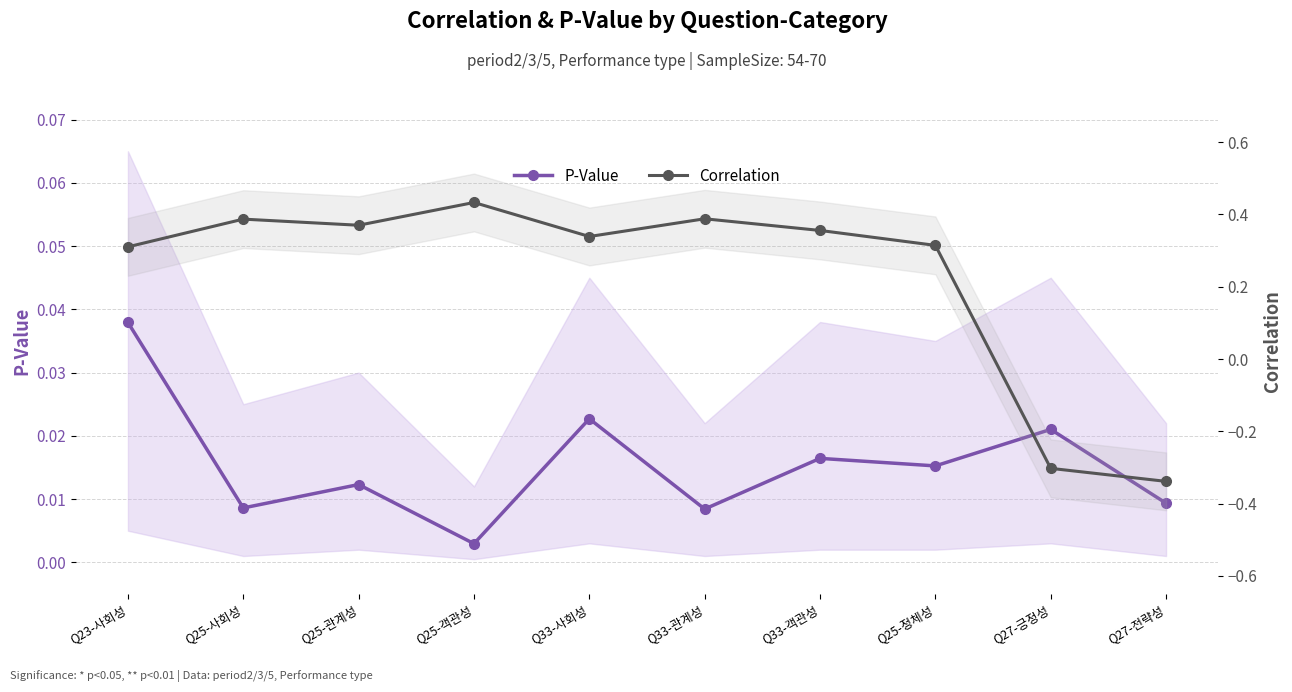

Which series has the largest total across all categories?

Correlation